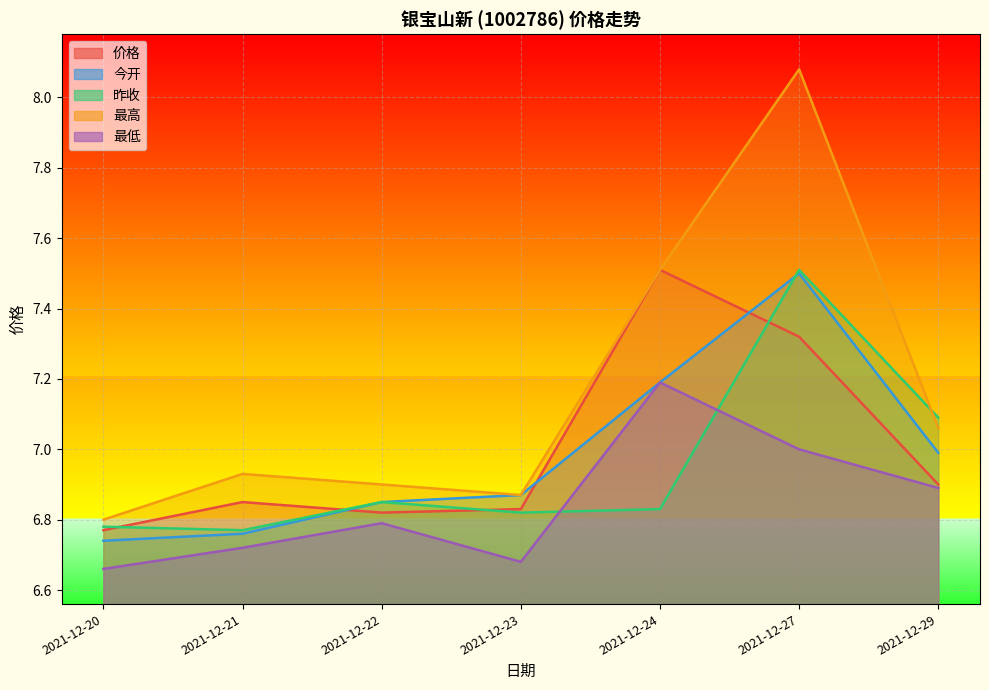

True or false: 最低 has more than 1 points higher than both neighbors.

True